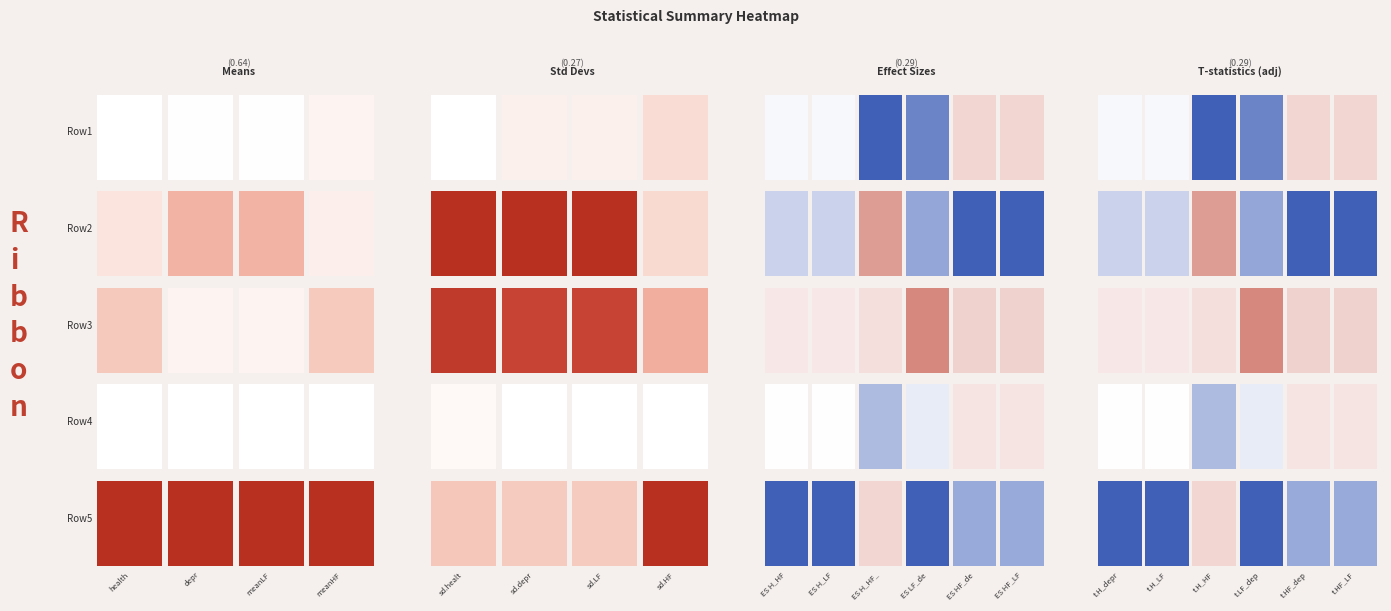

What is the total value across all series at 0?

-7.1